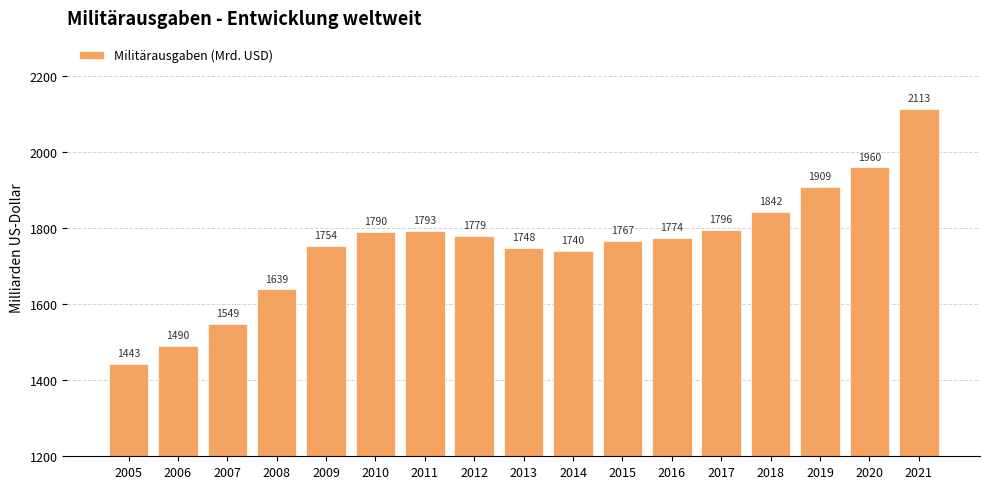

What is the sum of all values?

29886